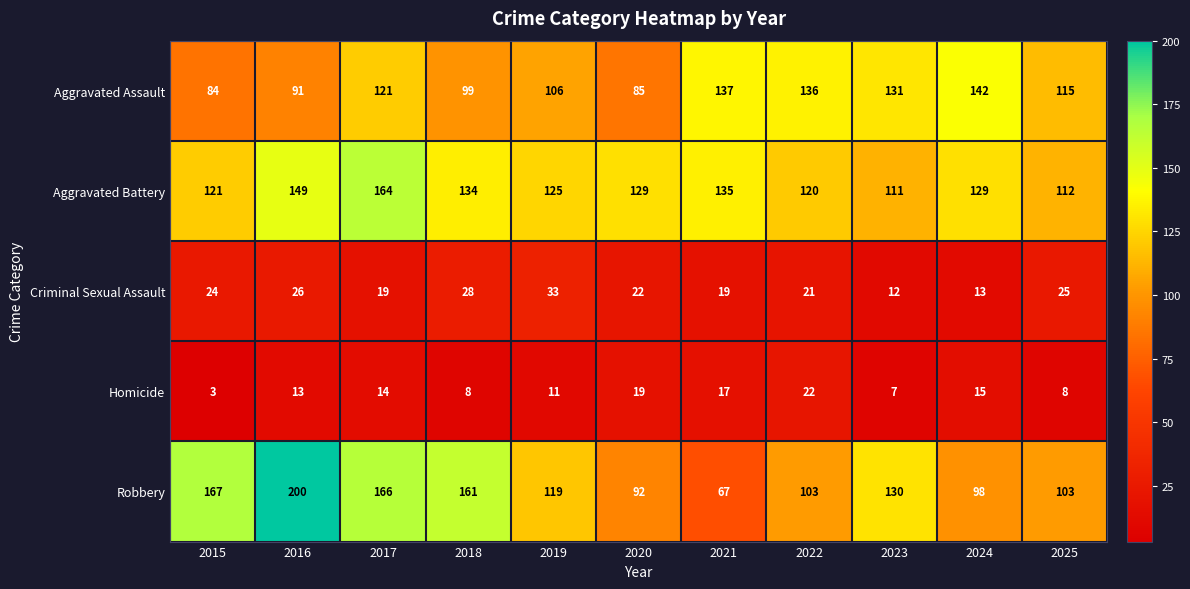

Rank the series at 2020 from lowest to highest value.

Homicide, Criminal Sexual Assault, Aggravated Assault, Robbery, Aggravated Battery